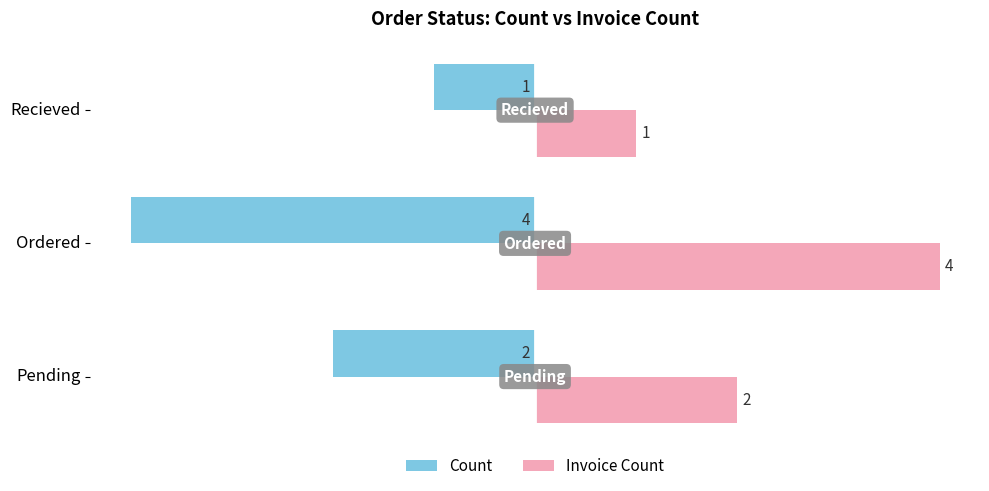

What value does the Count series have at Ordered?

-4